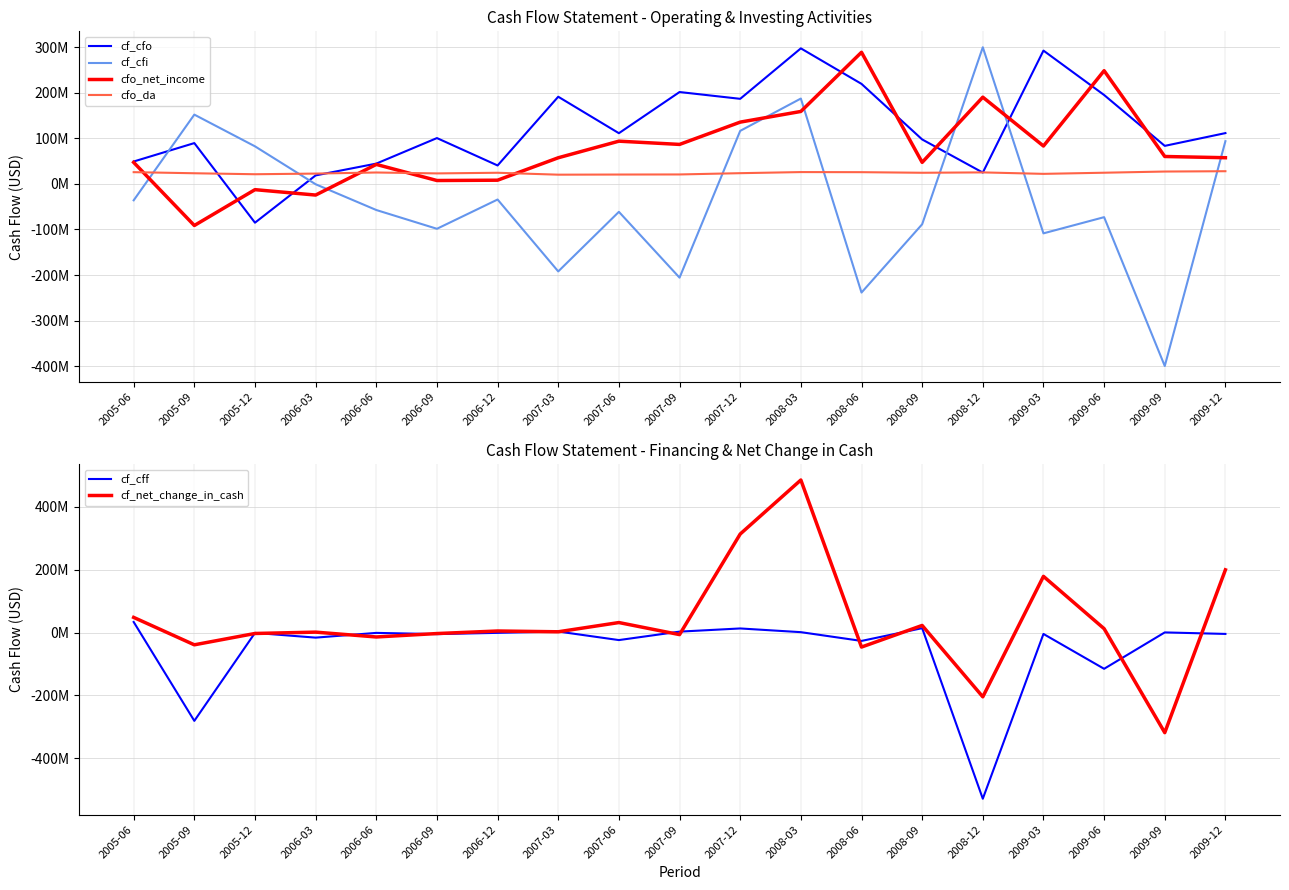

Which category has the highest value across all series?

2008-03